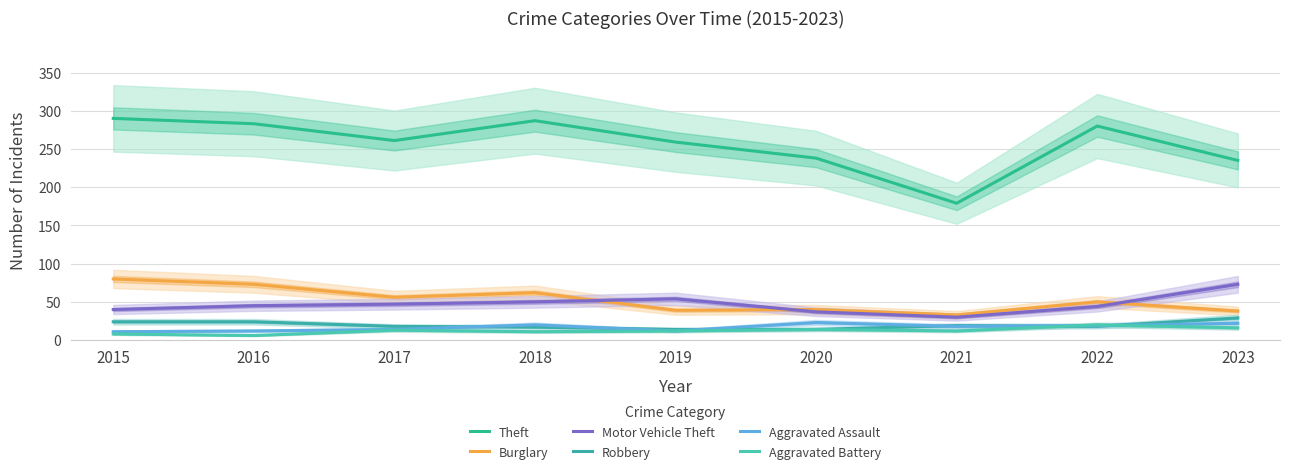

What are all the series names shown in the legend?

Theft, Burglary, Motor Vehicle Theft, Robbery, Aggravated Assault, Aggravated Battery